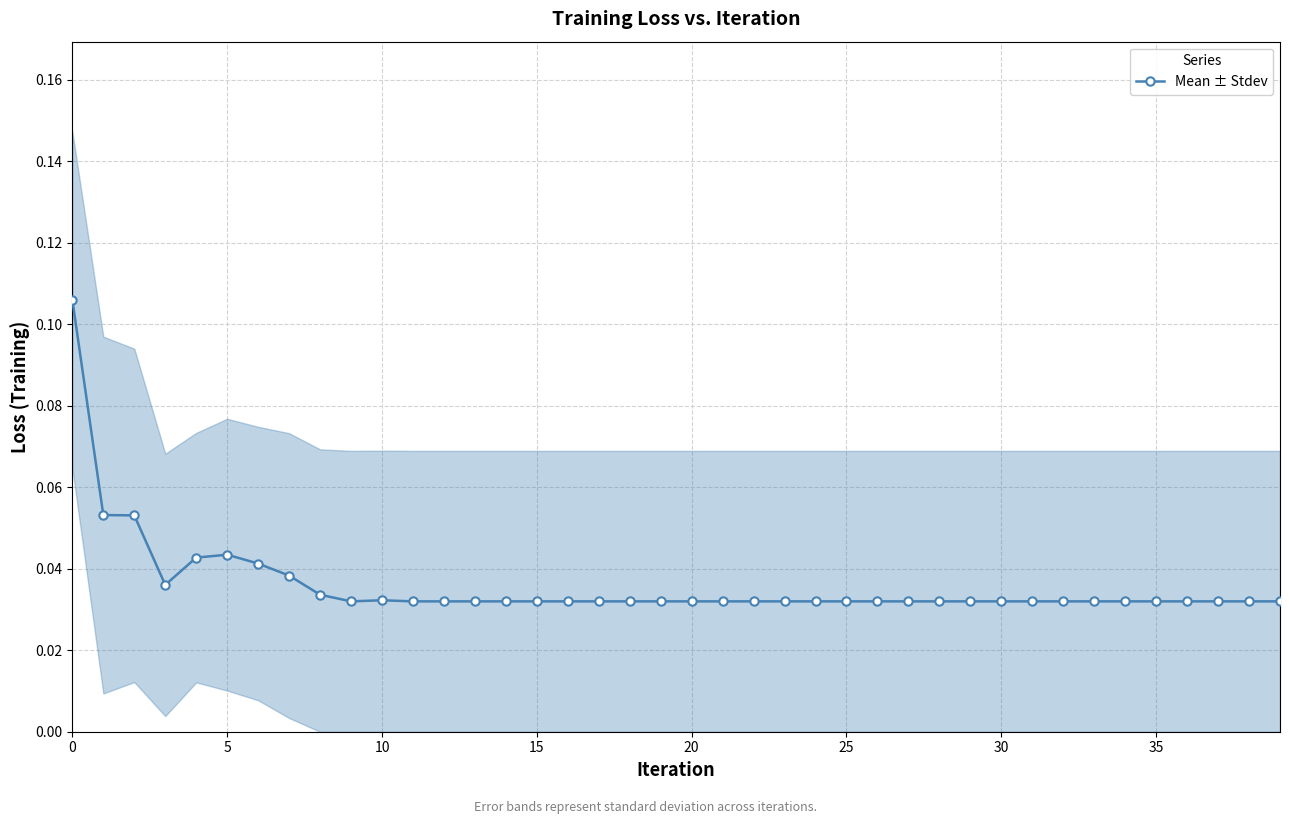

Count the Mean ± Stdev values in the range 0 to 1.

40